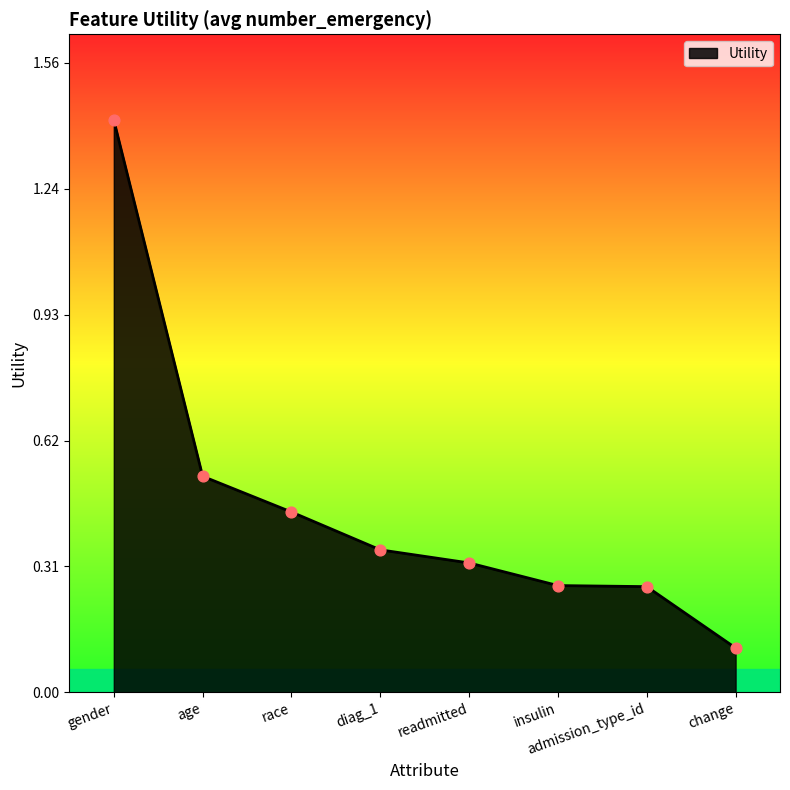

What is the change in value from age to race?

-0.1